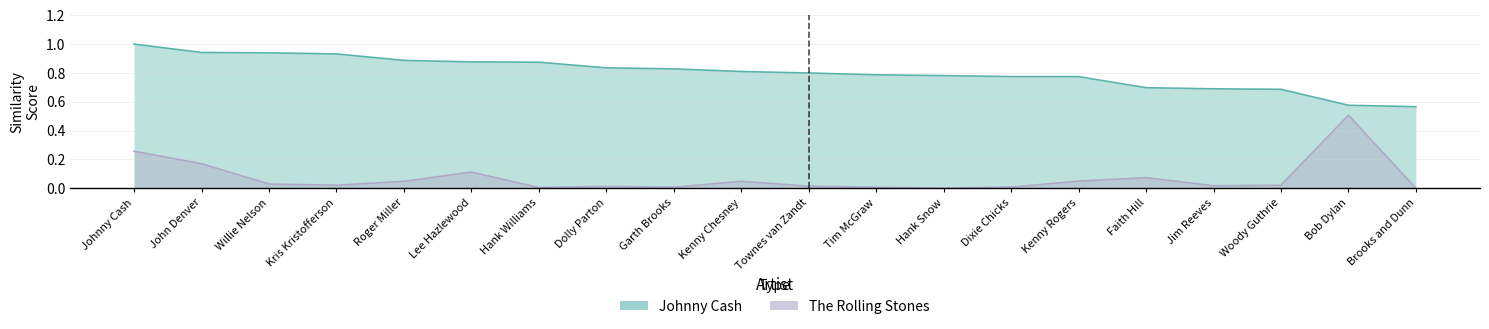

What is the difference between the maximum and minimum values in the Johnny Cash series?

0.4